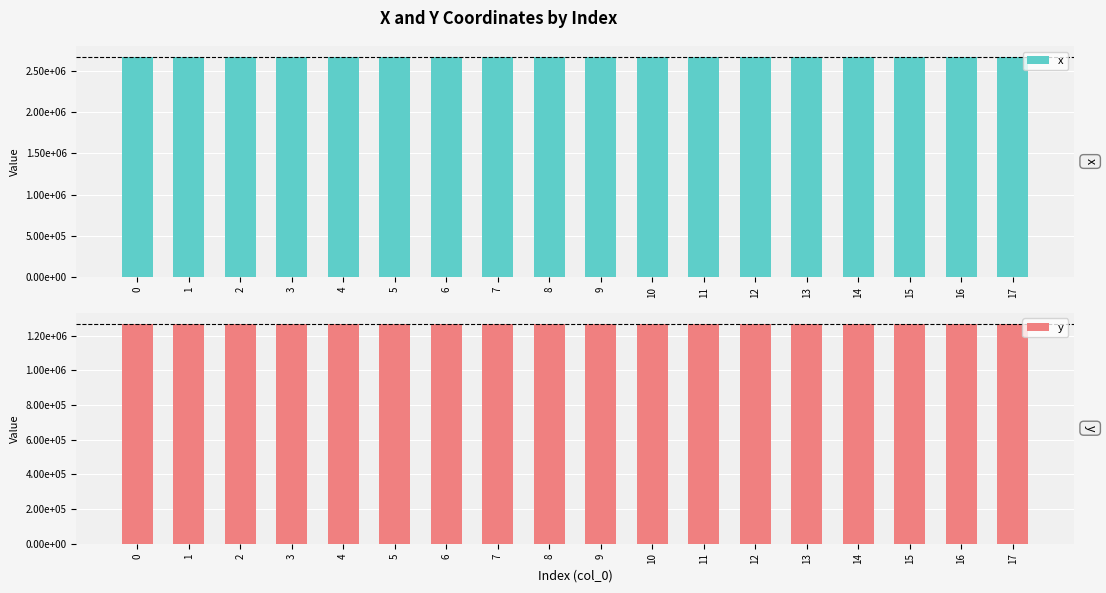

Reading left to right, extract all data points from this chart.

x: 2667321.3	2667321.4	2667321.7	2666822.1	2667152.6	2667355.9	2667362.0	2667324.9	2667372.5	2667242.9	2667323.7	2667170.9	2667219.1	2667379.9	2667397.7	2667402.8	2667415.3	2667321.3
y: 1269099.2	1269100.7	1269103.4	1268473.4	1269147.6	1269135.8	1269135.5	1269137.8	1269135.2	1269142.7	1269124.7	1269147.1	1269144.4	1269135.0	1269134.4	1269134.3	1269133.9	1269099.2